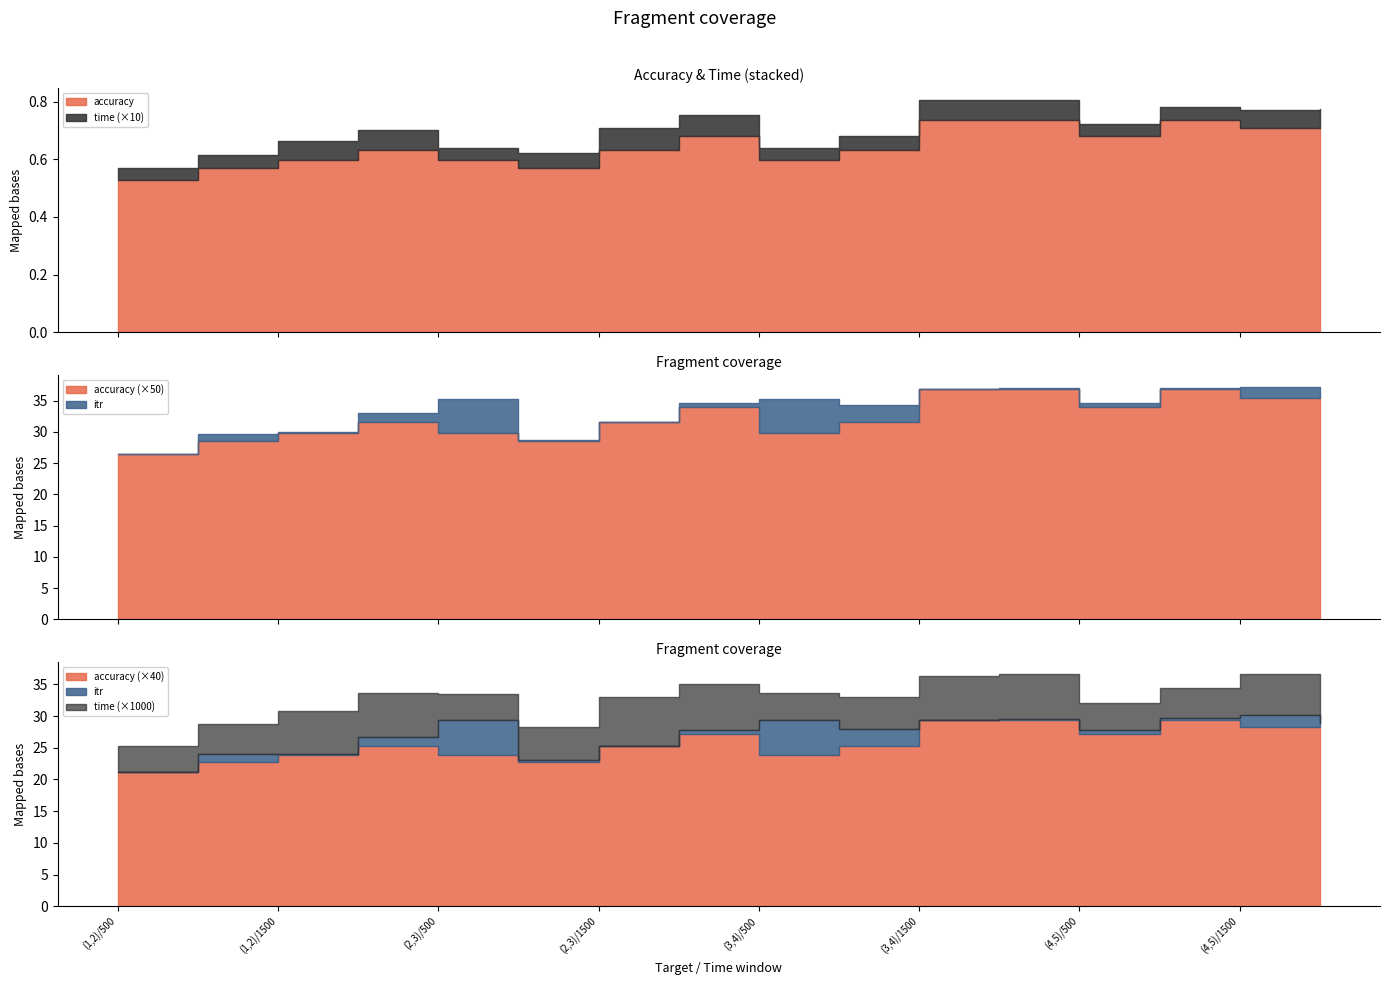

Reading left to right, extract all data points from this chart.

accuracy: 0.5	0.6	0.6	0.6	0.6	0.6	0.6	0.7	0.6	0.6	0.7	0.7	0.7	0.7	0.7	0.7
itr: 0.0	1.2	0.2	1.4	5.4	0.3	0.0	0.6	5.4	2.7	0.0	0.1	0.6	0.3	1.8	0.6
time: 0.0	0.0	0.0	0.0	0.0	0.0	0.0	0.0	0.0	0.0	0.0	0.0	0.0	0.0	0.0	0.0